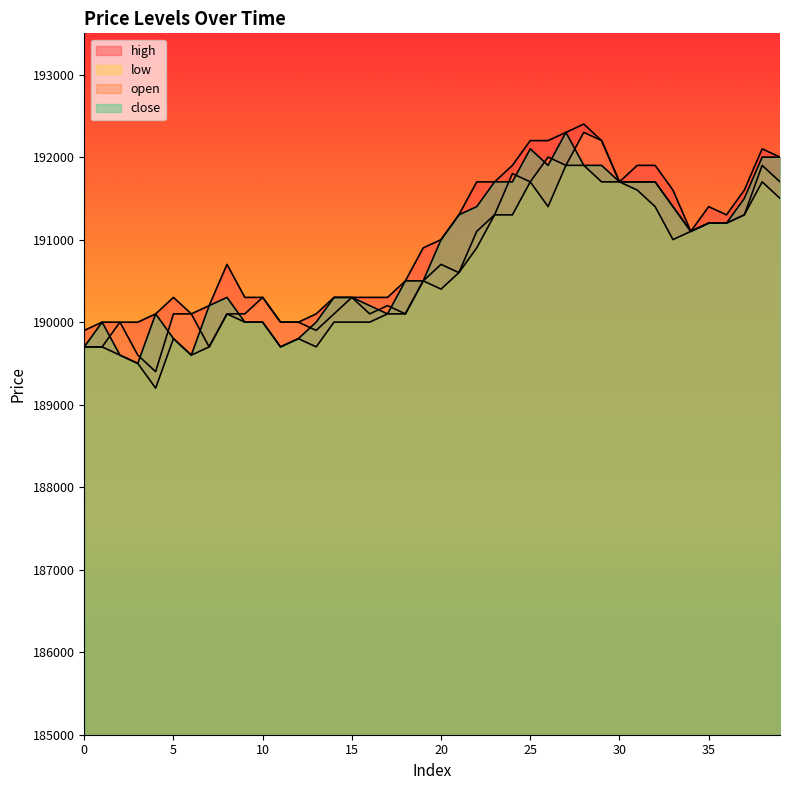

Does the chart display data point markers on the line(s)?

No